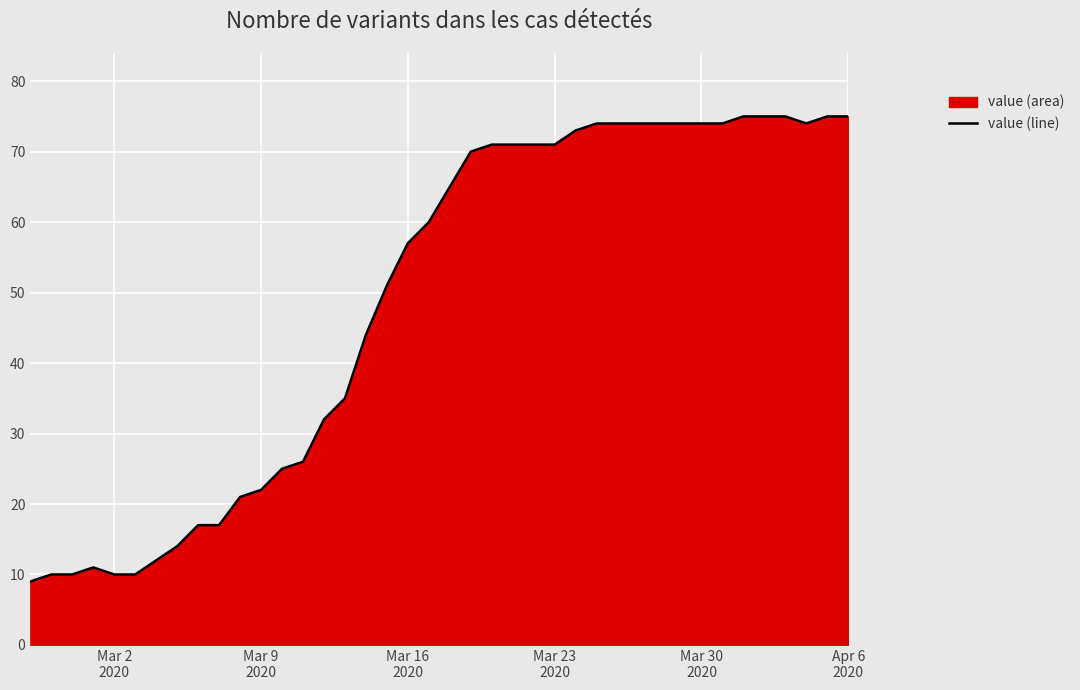

What is the value of the 17th point from the left?

44